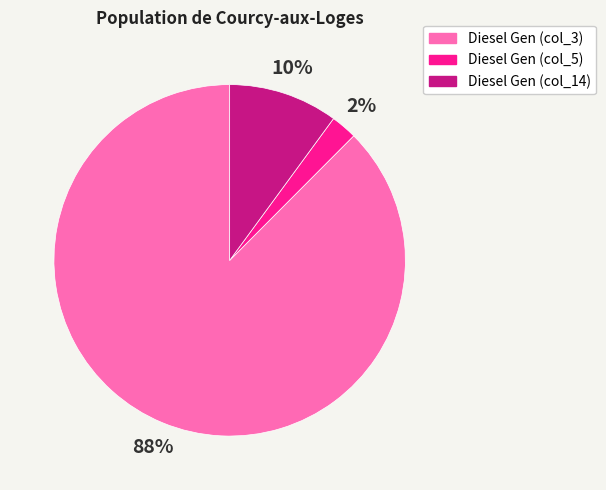

Rank the categories by value from lowest to highest.

Diesel Gen (col_5), Diesel Gen (col_14), Diesel Gen (col_3)